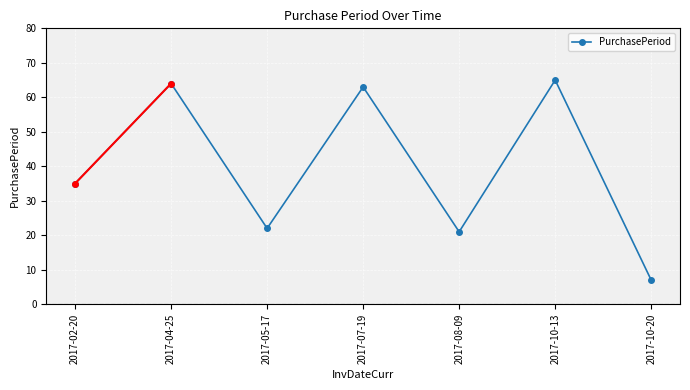

At which category does the data reach its first local peak?

2017-04-25